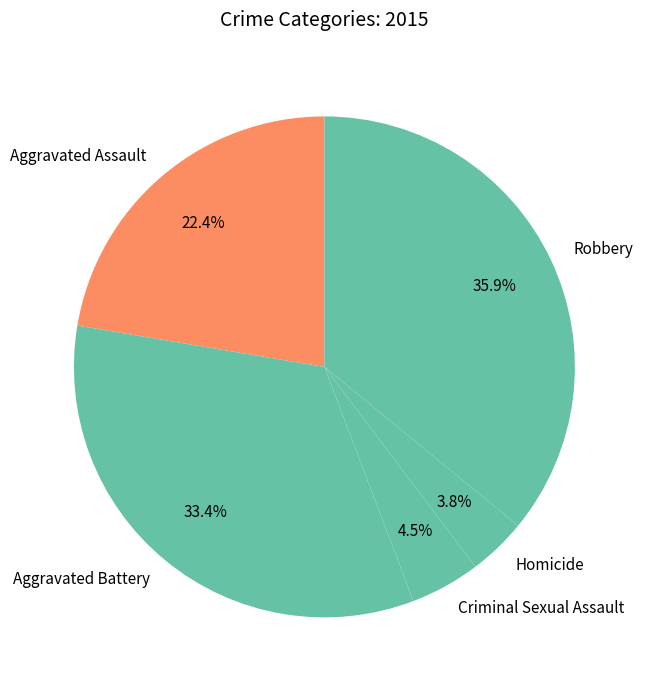

Rank the categories by value from lowest to highest.

Homicide, Criminal Sexual Assault, Aggravated Assault, Aggravated Battery, Robbery